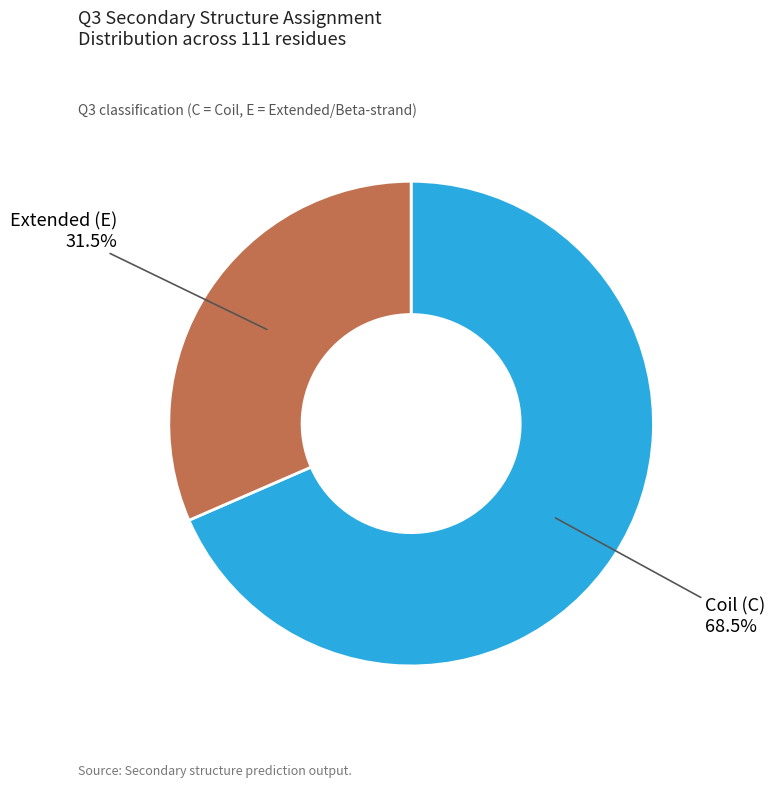

Is there a majority slice in this chart?

Yes